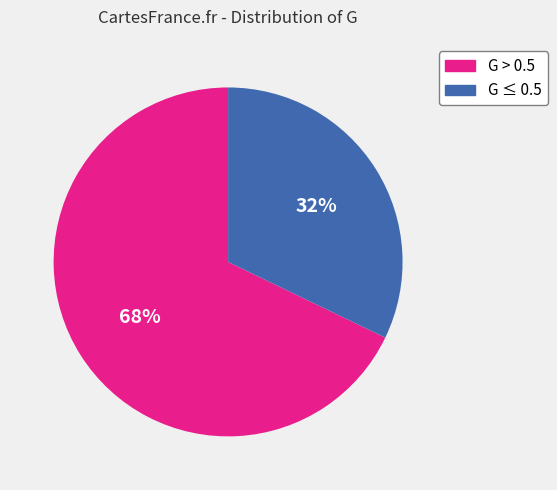

Count the number of slices in the pie.

2